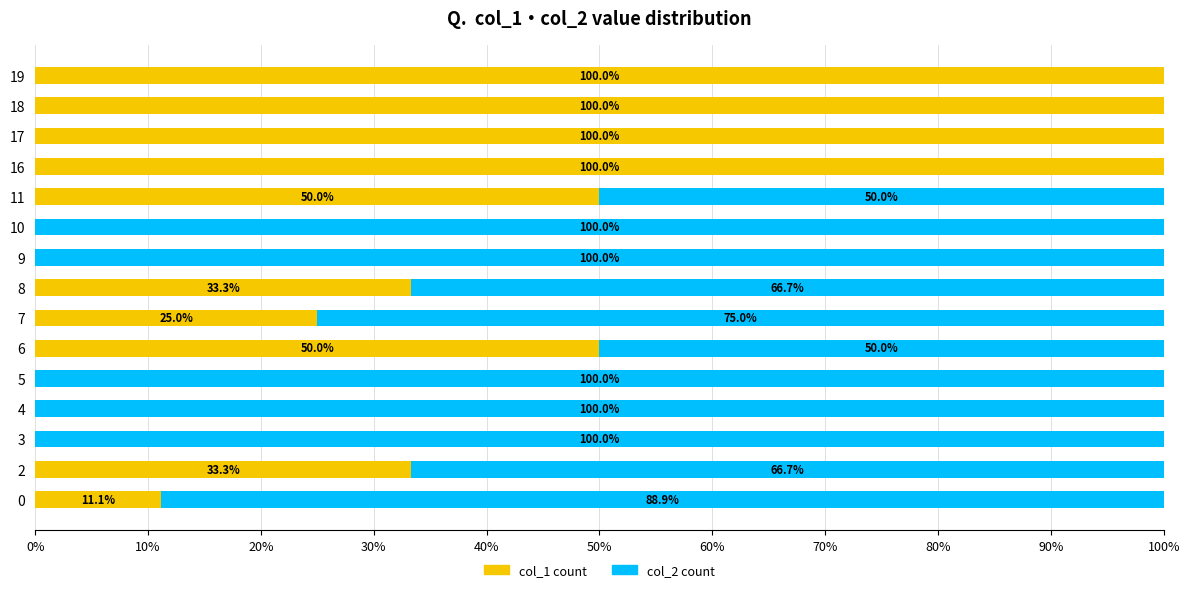

True or false: col_1 count has a value of 50.0 at 6.

True